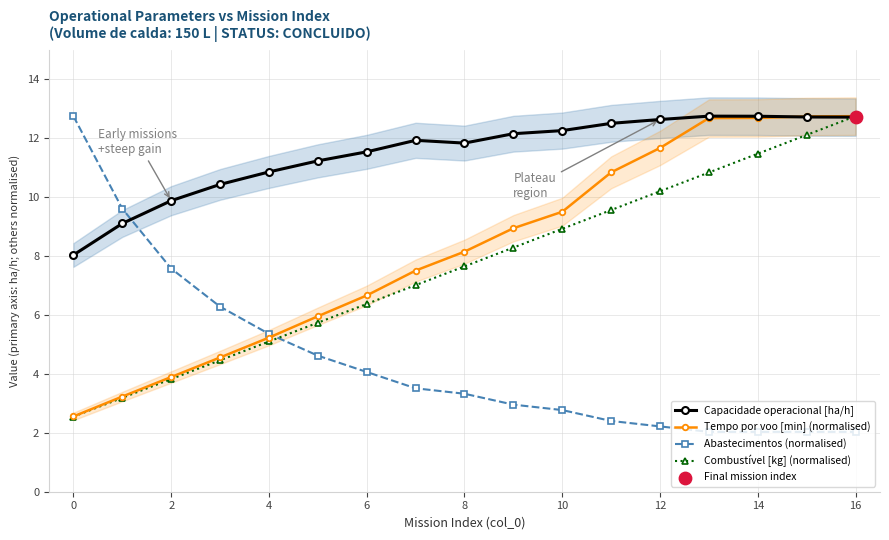

How many intersections are there between Abastecimentos (normalised) and Combustível [kg] (normalised)?

1